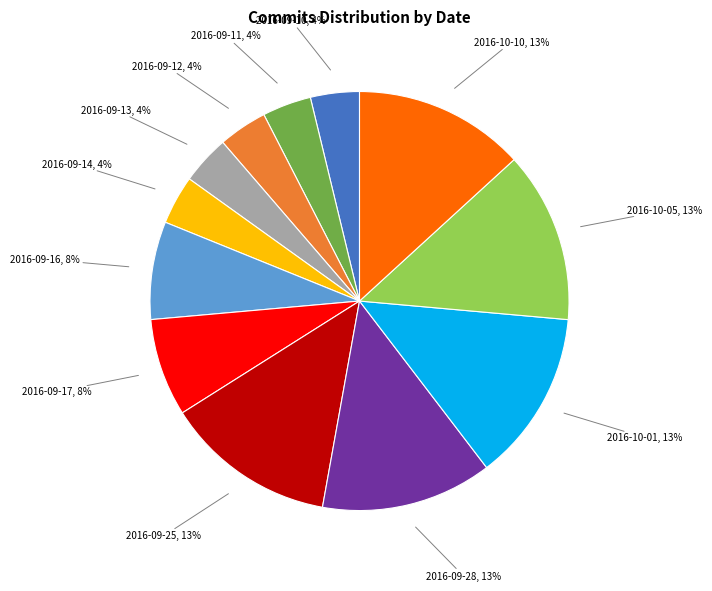

Is there any slice that represents more than half of the pie?

No